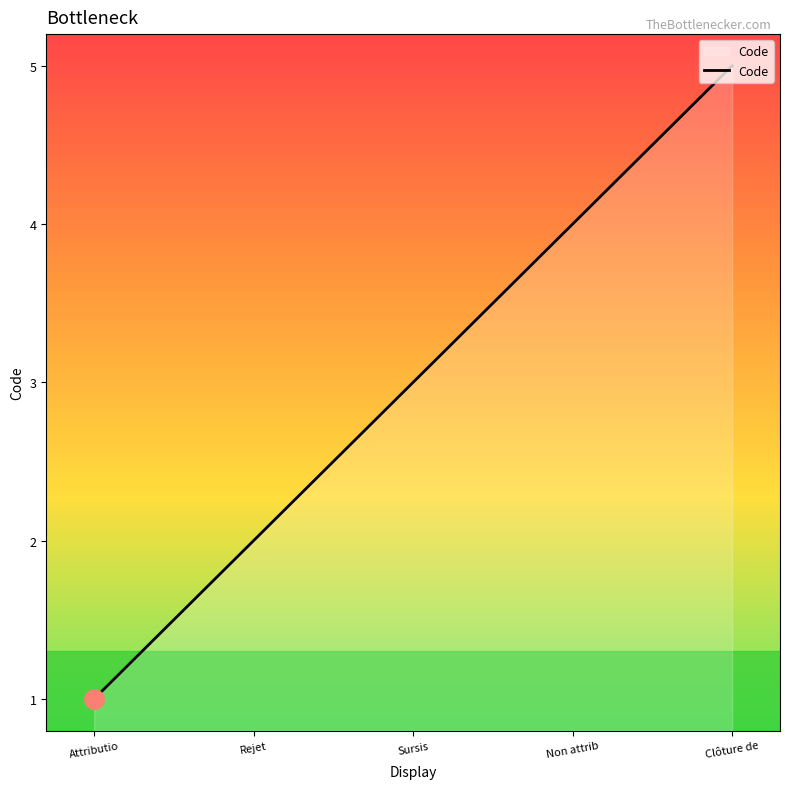

What is the greatest value displayed?

5